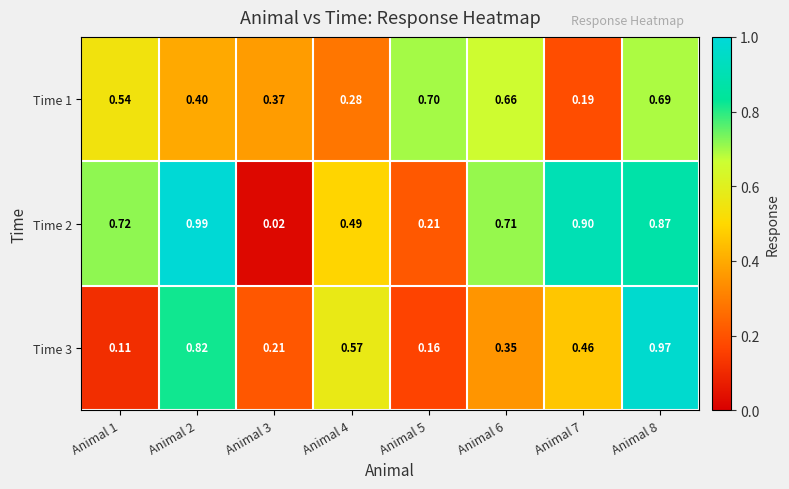

What is the total value across all series at Animal 7?

1.6